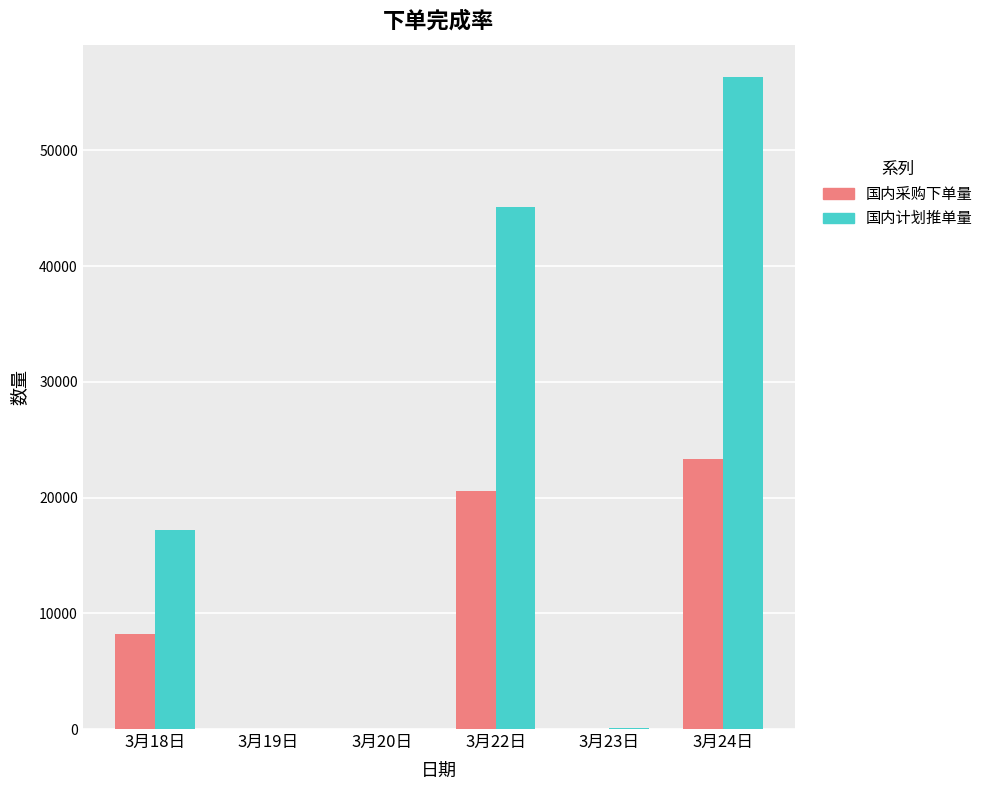

How many groups of bars are there?

6